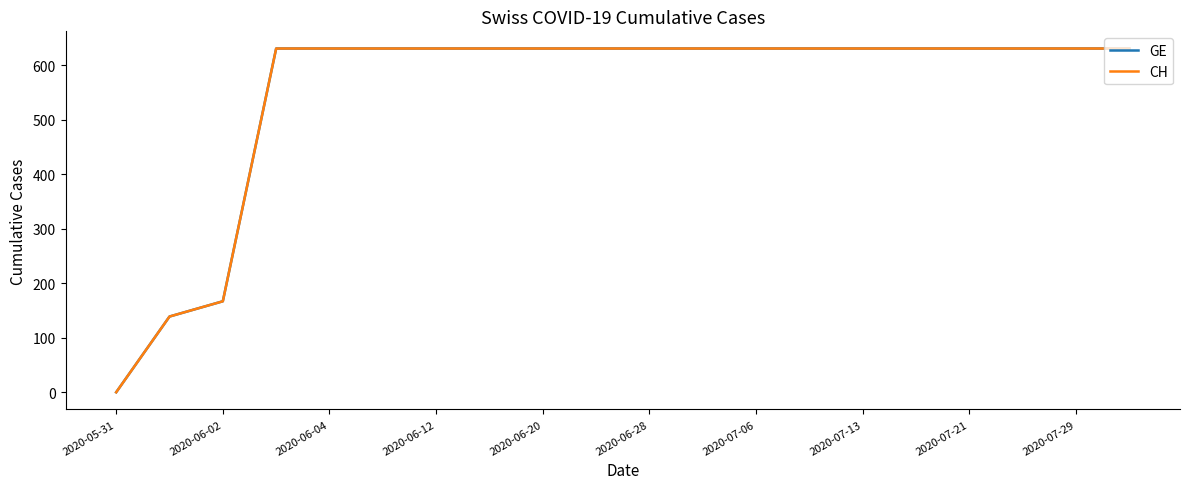

True or false: GE has more than 2 interior local peaks.

False